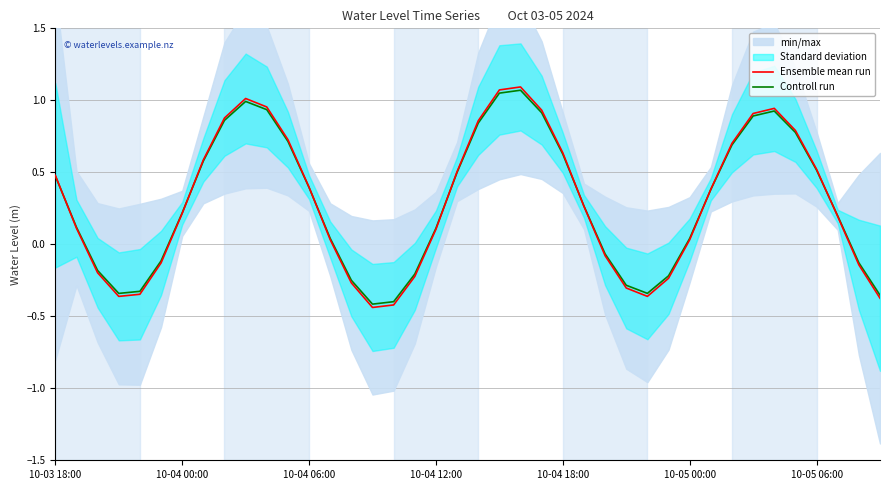

List the series in order of their peak value, highest first.

Ensemble mean run, Controll run